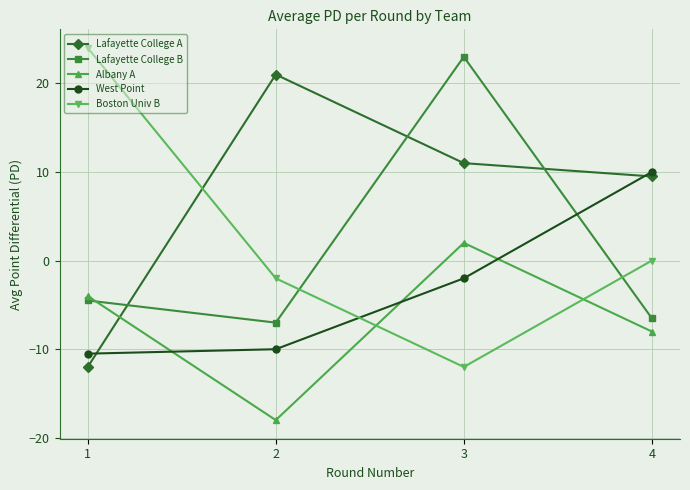

Reading right to left, what are all the values shown in this chart?

Lafayette College A: 4=9.5	3=11.0	2=21.0	1=-12.0
Lafayette College B: 4=-6.5	3=23.0	2=-7.0	1=-4.5
Albany A: 4=-8.0	3=2.0	2=-18.0	1=-4.0
West Point: 4=10.0	3=-2.0	2=-10.0	1=-10.5
Boston Univ B: 4=0.0	3=-12.0	2=-2.0	1=24.0